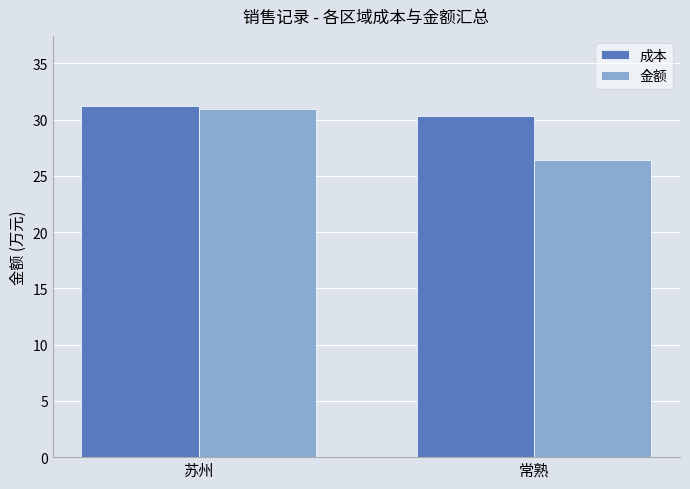

Which series has the largest range (max minus min)?

金额